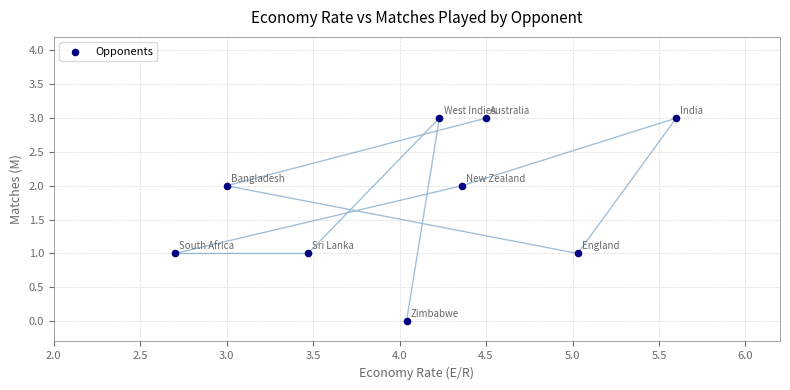

What is the range of Y values (max minus min)?

3